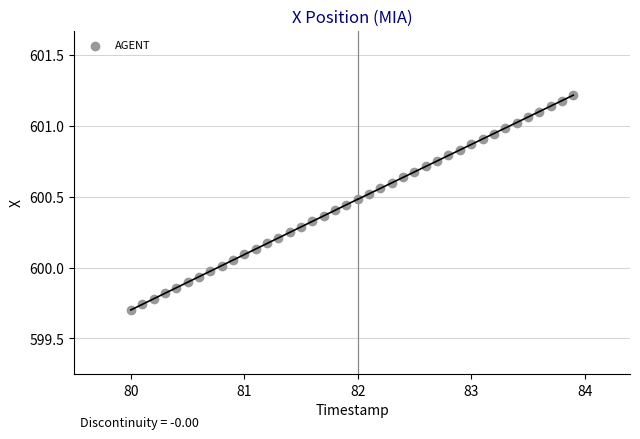

What is the range of X values (max minus min)?

3.9